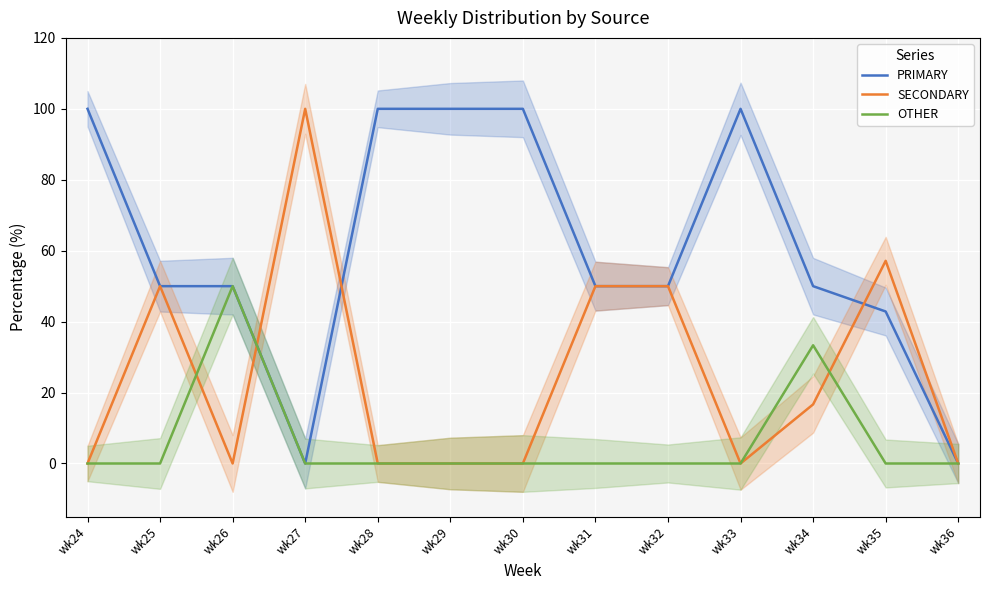

Between wk29 and wk33, which is larger?

wk29